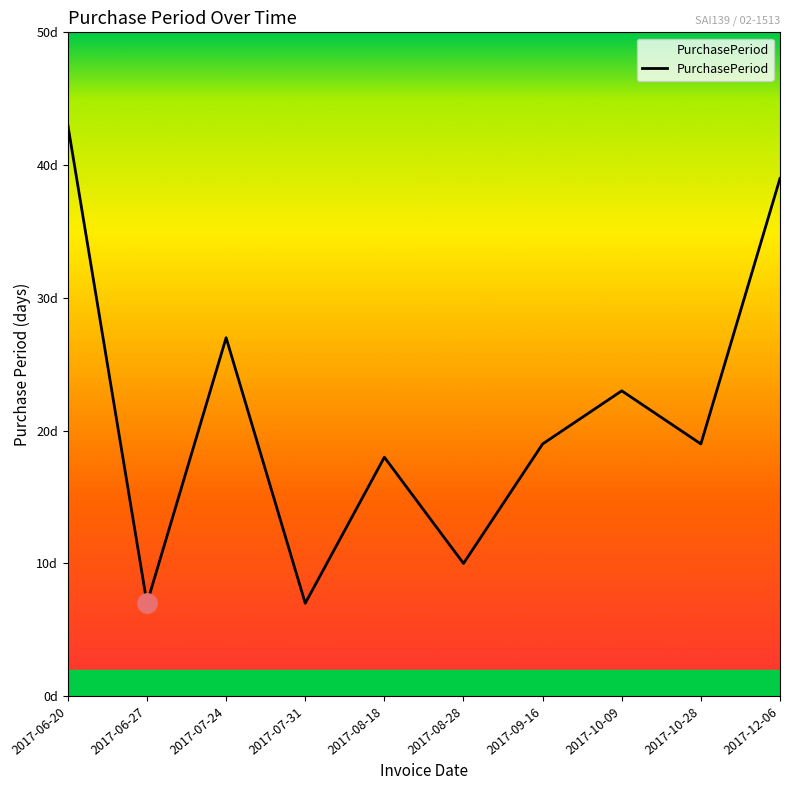

What is the greatest value displayed?

43